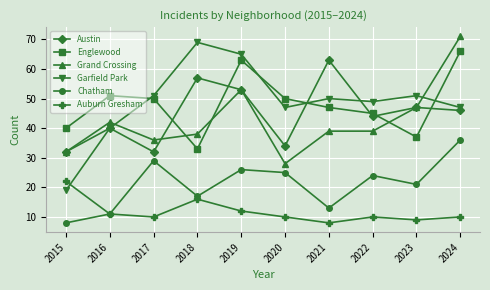

What is the smallest value displayed?

8